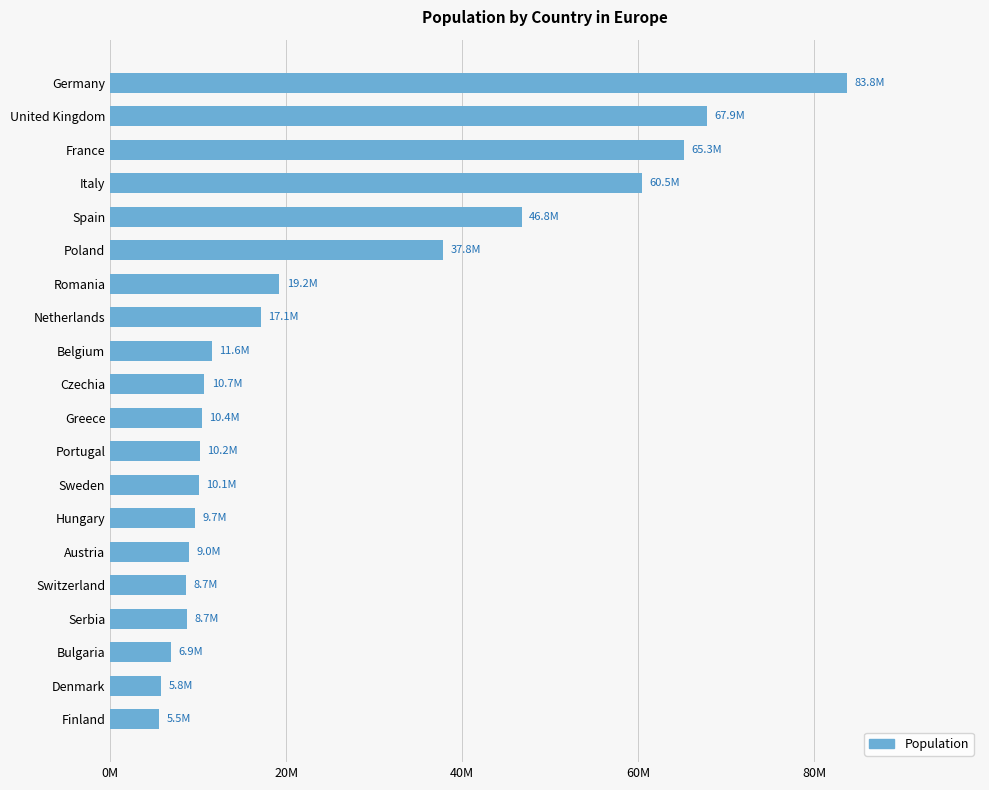

Does the chart contain any negative values?

No